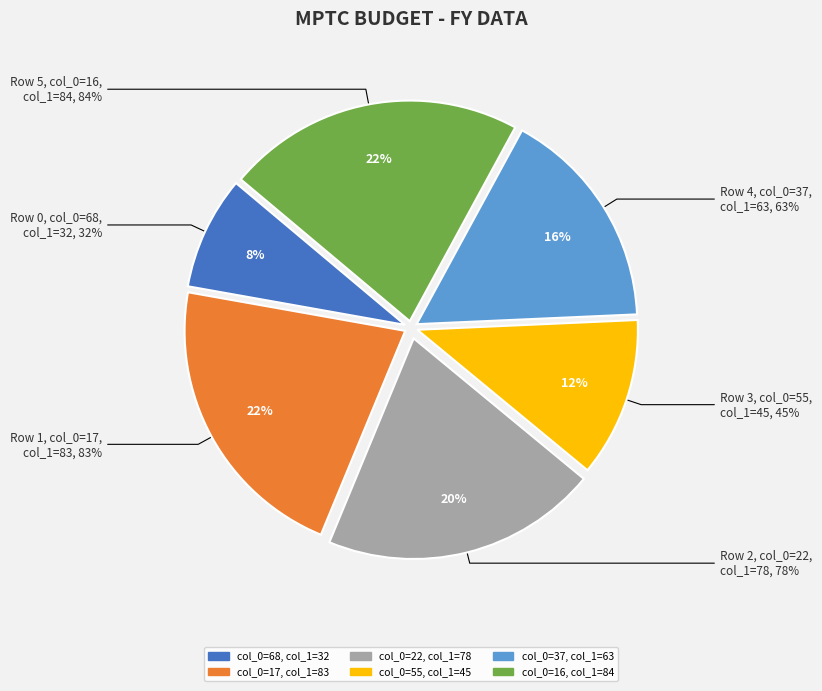

Is there any slice that represents more than half of the pie?

No